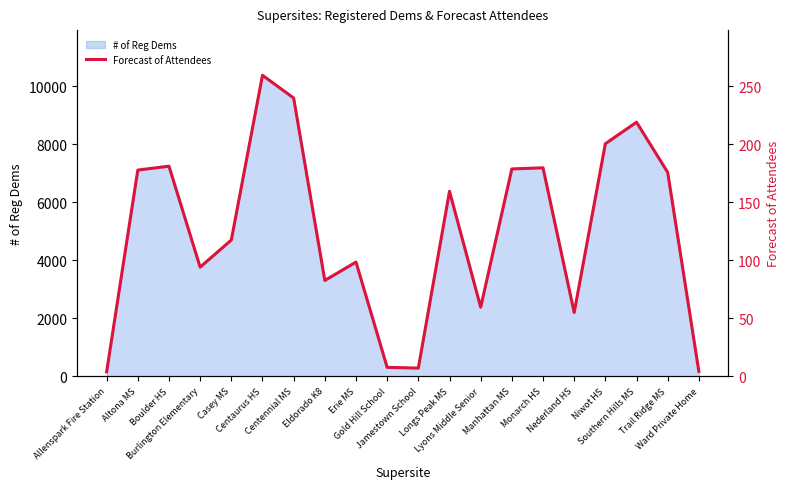

What is the value of the 4th point from the left?

94.0